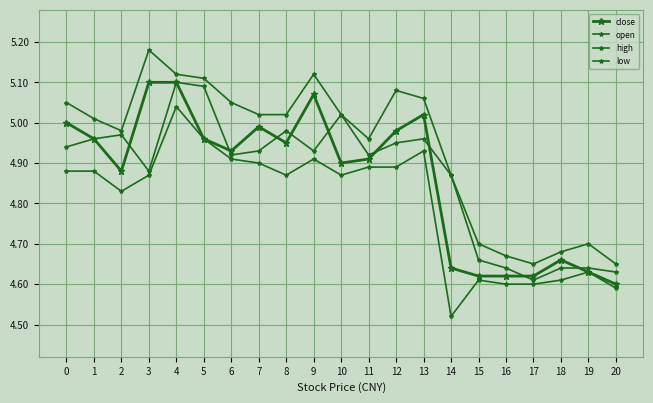

Does the chart have visible grid lines?

Yes